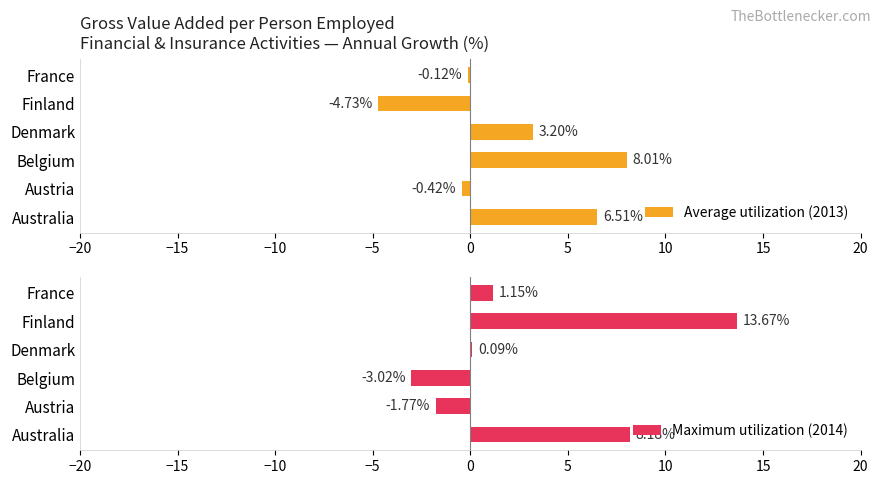

What is the difference between the maximum and minimum values in the Average utilization (2013) series?

12.7